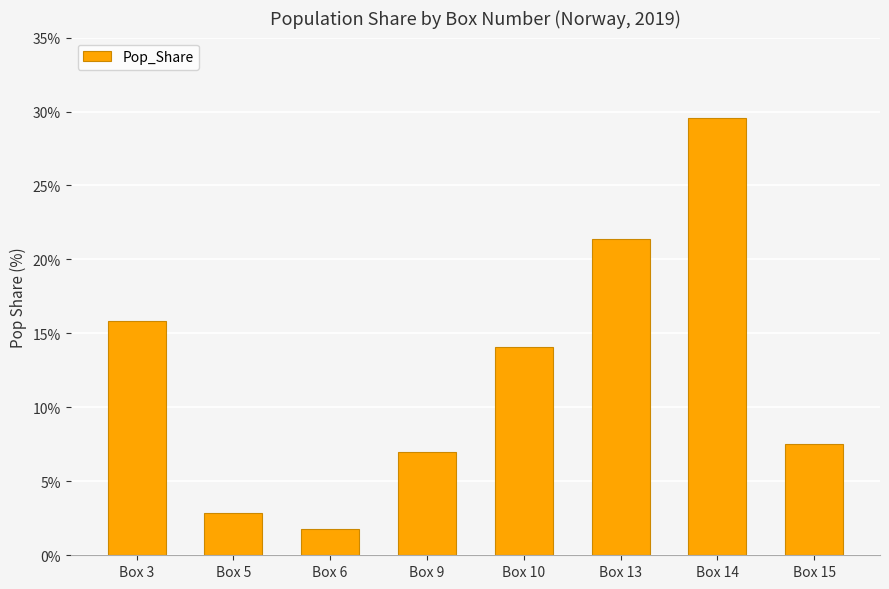

Is it true that the value at Box 5 is 0.8?

False